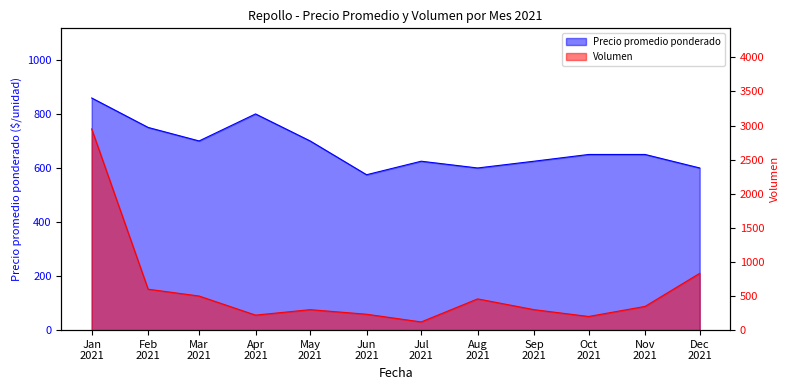

How many lines are shown in the chart?

2